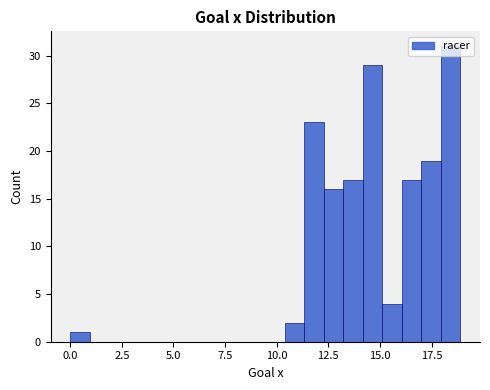

Read against the x-axis, roughly where is the centre of the tallest bar?

18.5